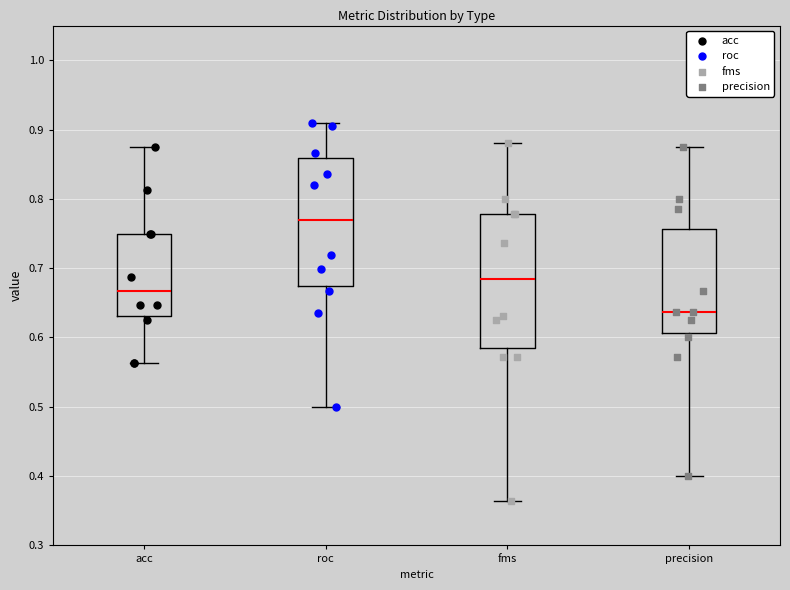

Where is the upper edge of the box for acc on the y-axis? The values are not printed on the chart, so give them approximately, as read against the axis.

0.75